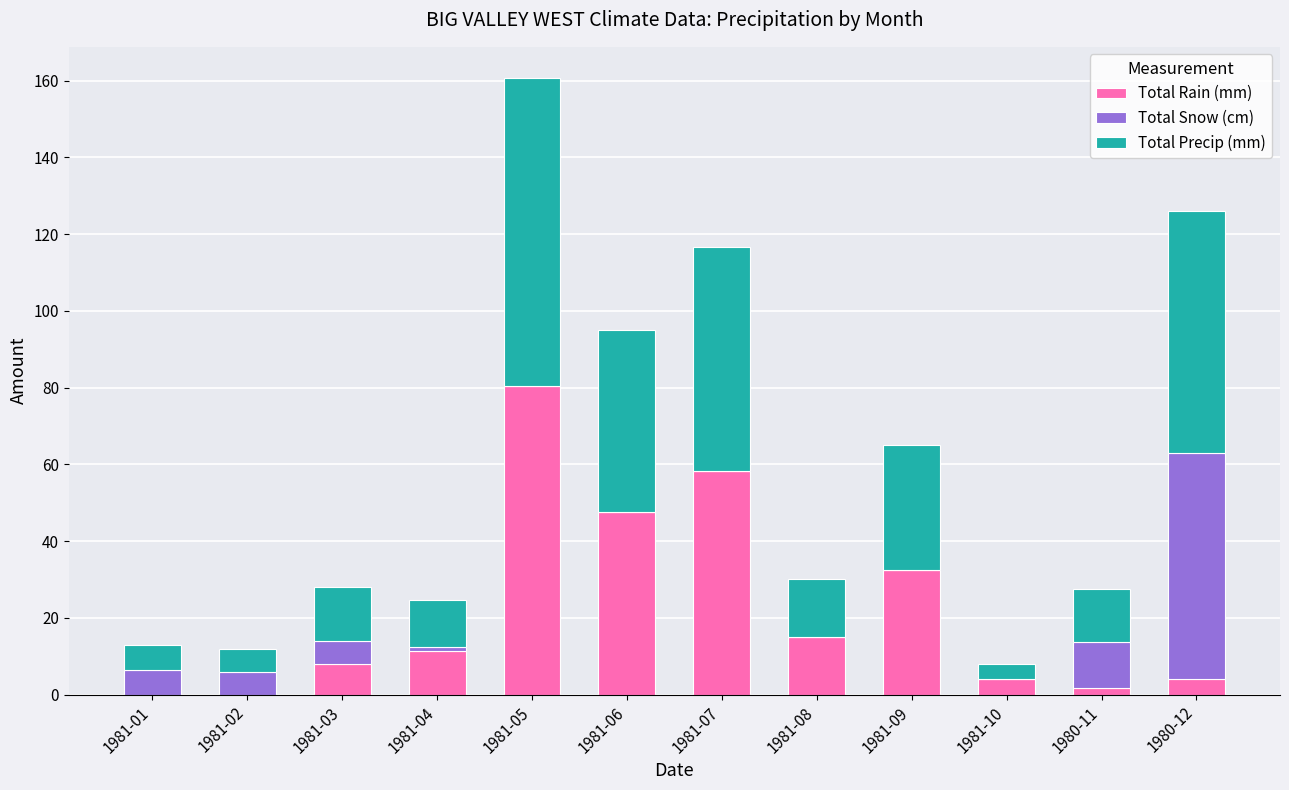

Is it true that Total Rain (mm) equals 47.5 at 1981-06?

True